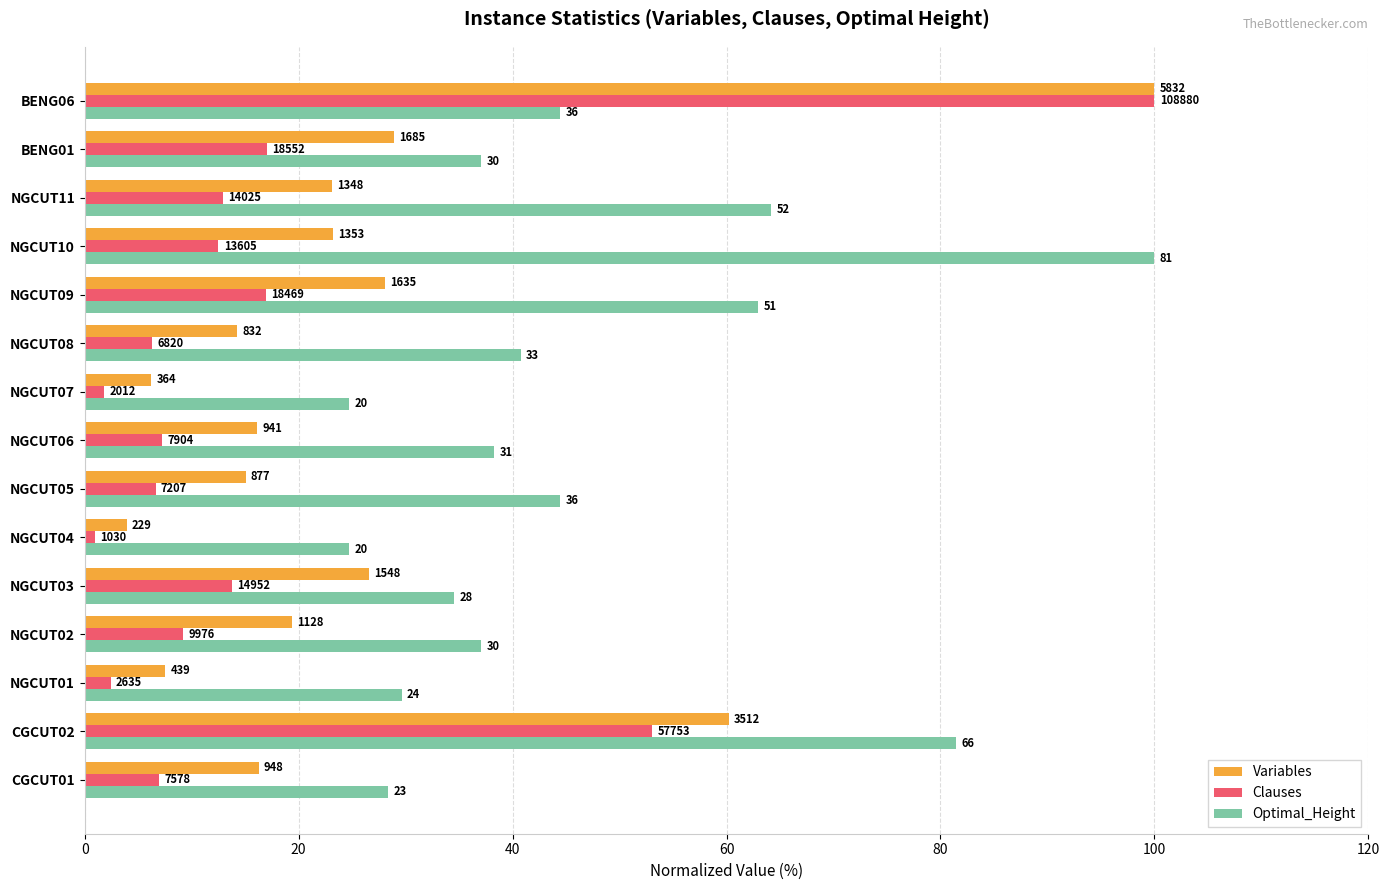

What are all the series names shown in the legend?

Variables, Clauses, Optimal_Height